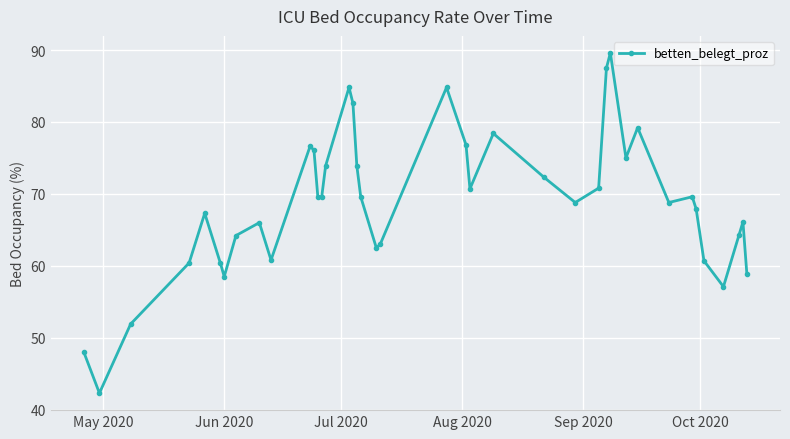

What is the sum of all values?

2749.3